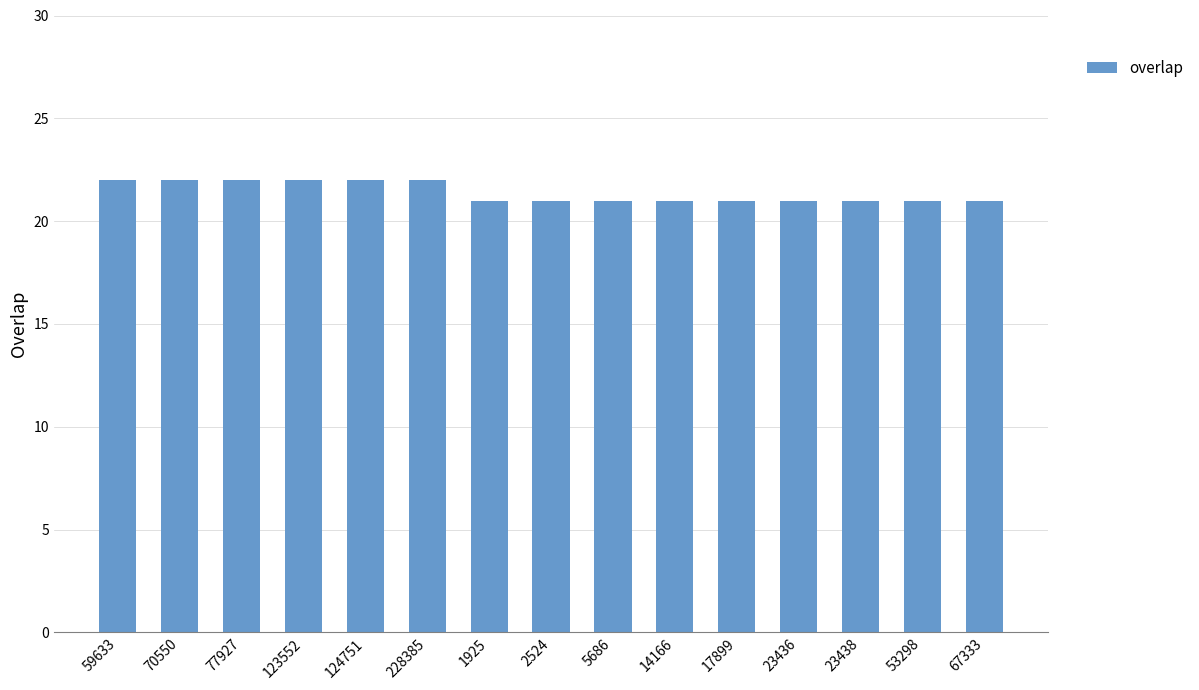

What is the ratio of the value at 77927 to the value at 1925?

1.0